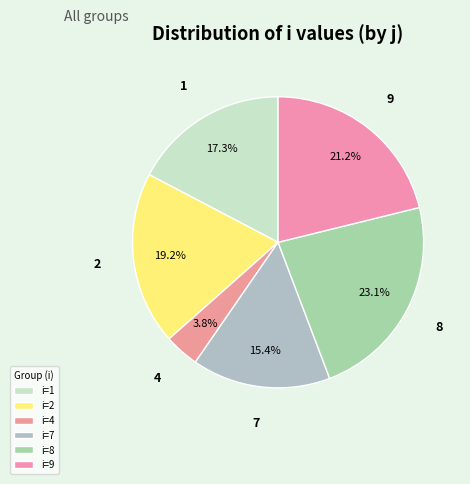

Between 9 and 8, which is larger?

8